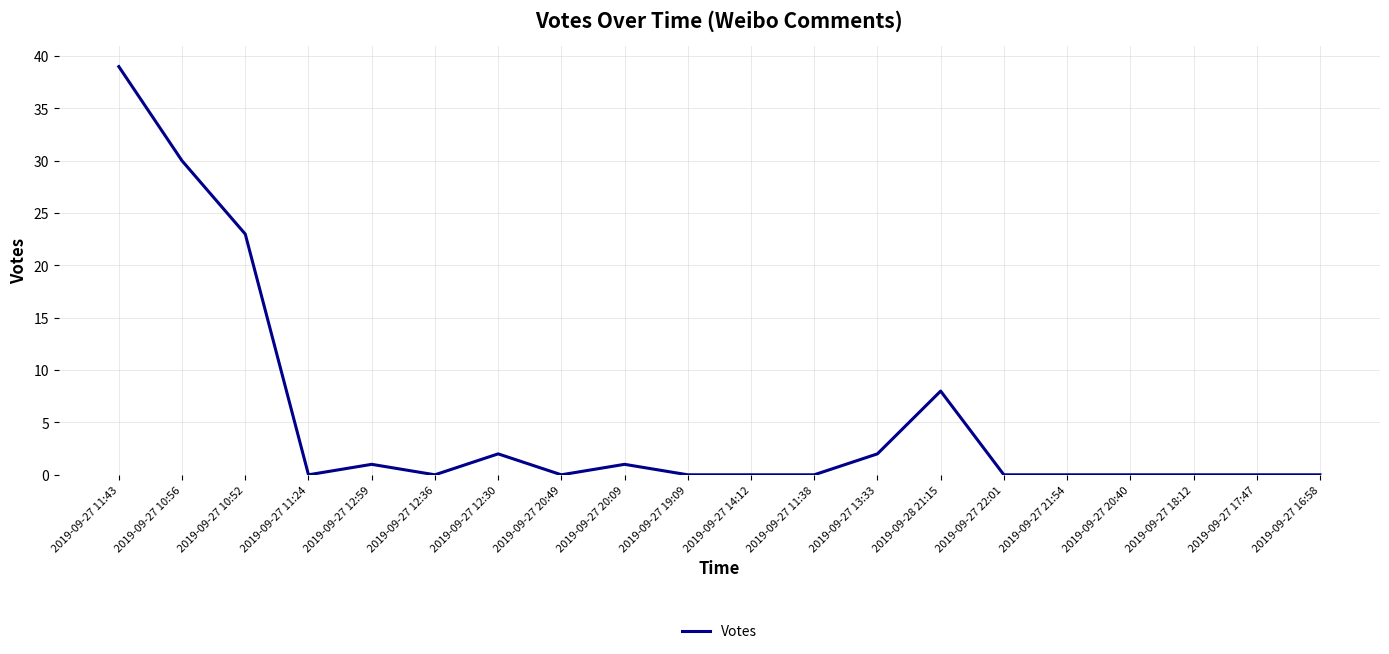

The chart shows a value of 30 at 2019-09-27 10:56. True or false?

True